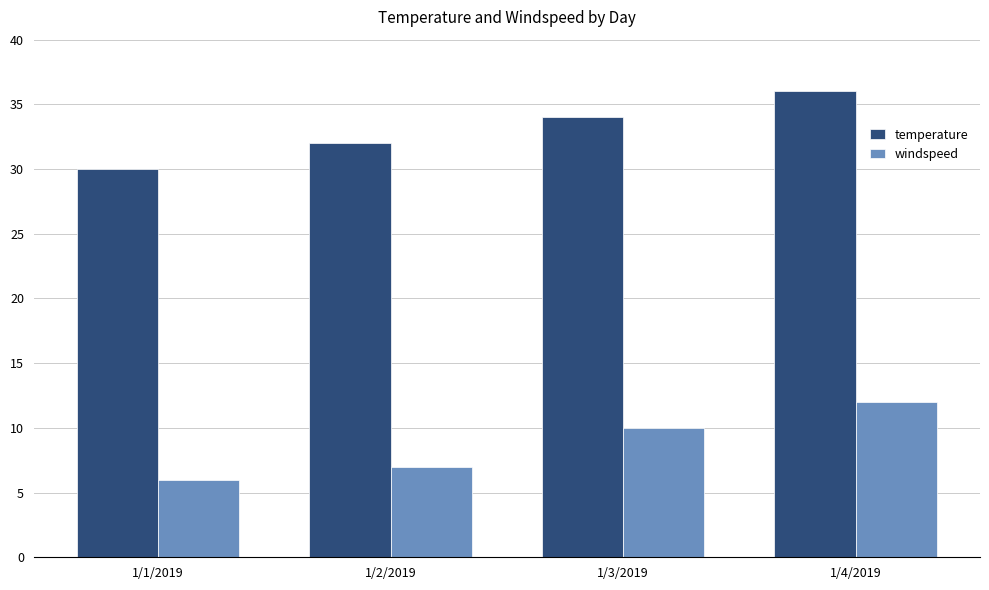

Which series has the largest total across all categories?

temperature